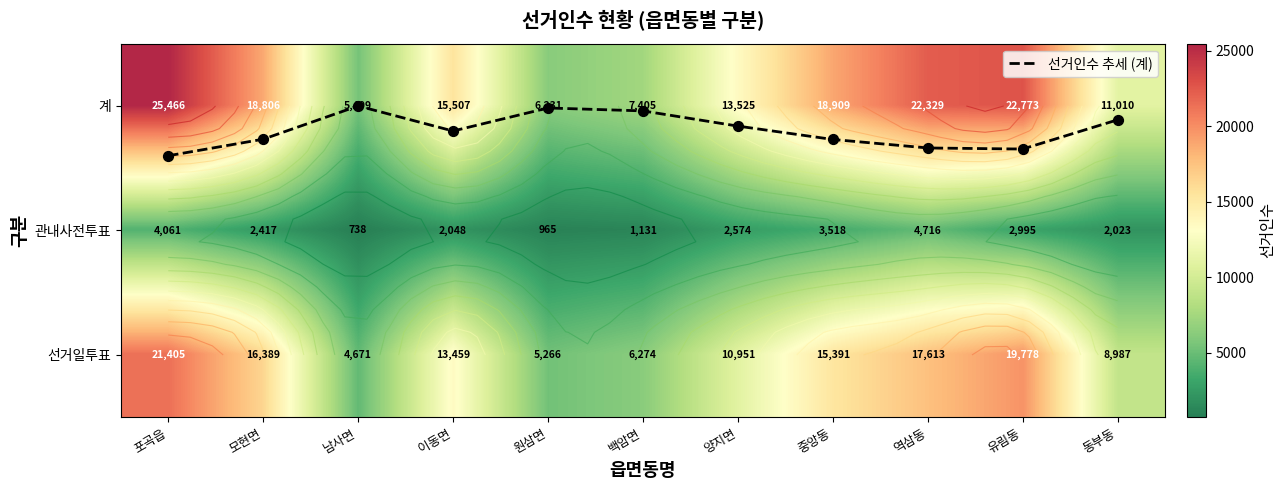

Is the value of 계 at 역삼동 greater than the value of 선거일투표 at 남사면?

Yes